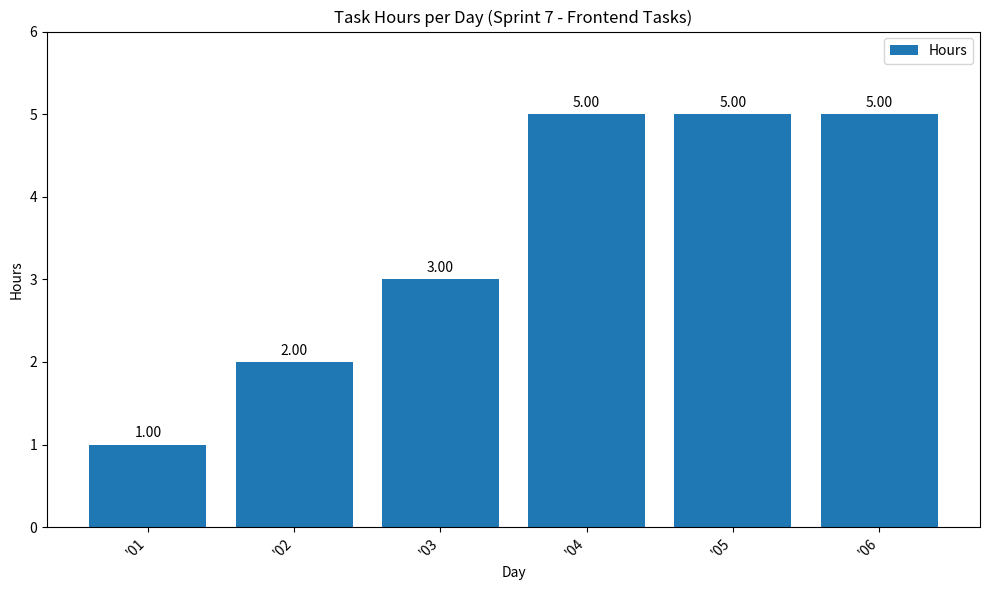

What is the sum of the values at '01 and '06?

6